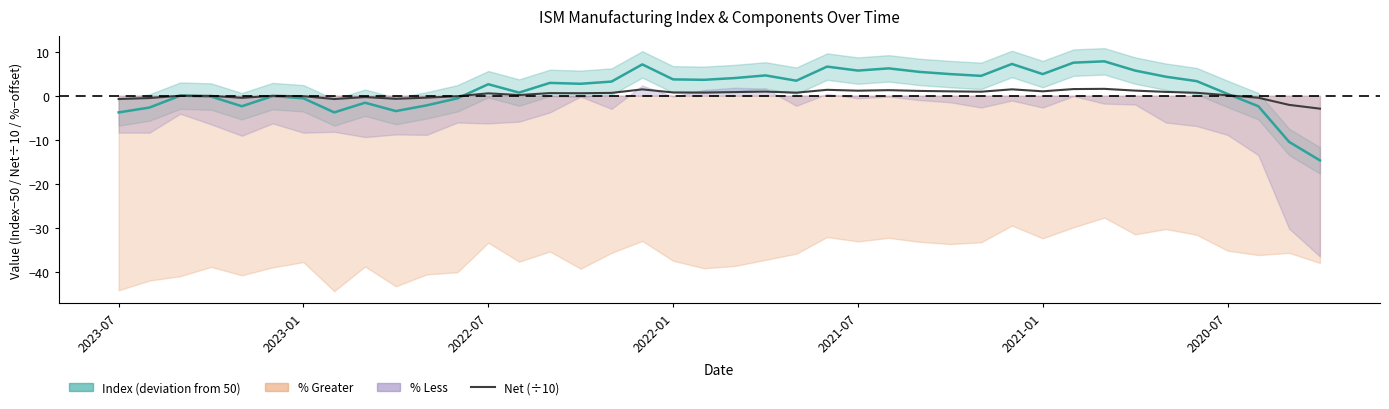

What is the difference between the values at 2020-07 and 2023-01?

0.4